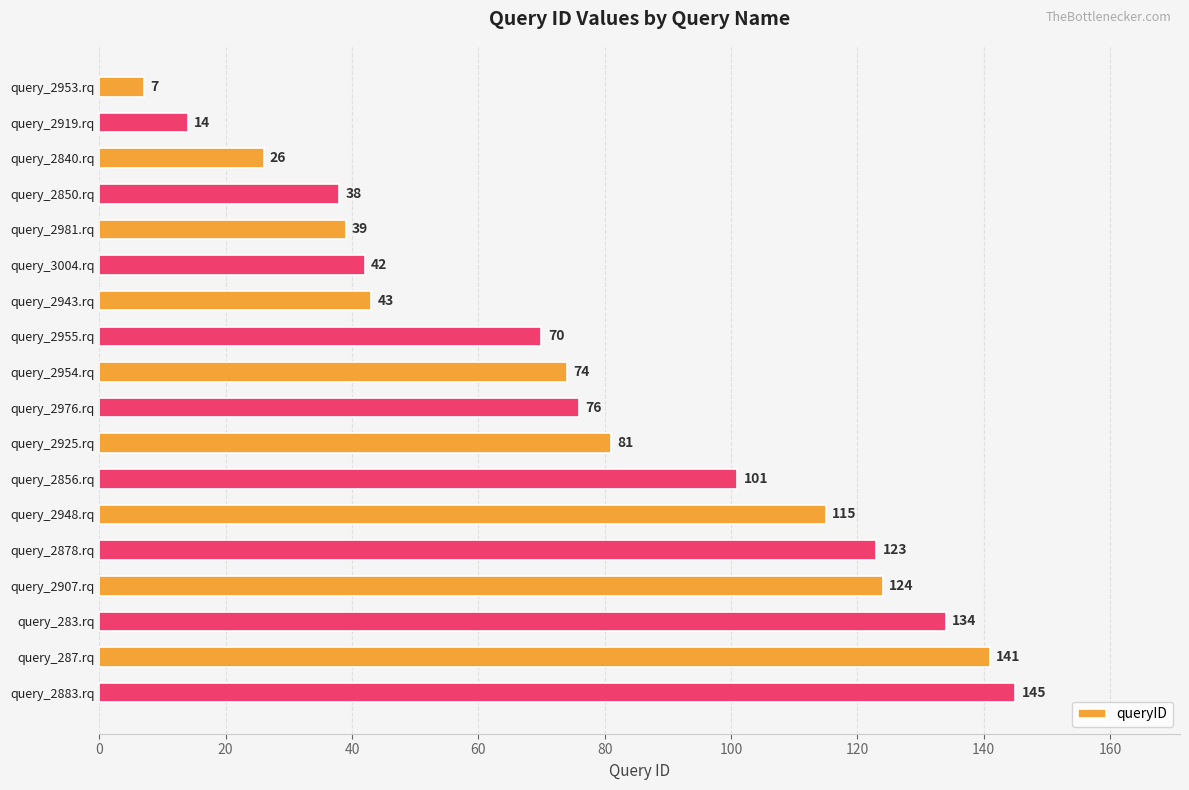

What is the label of the 1st bar from the bottom?

query_2883.rq